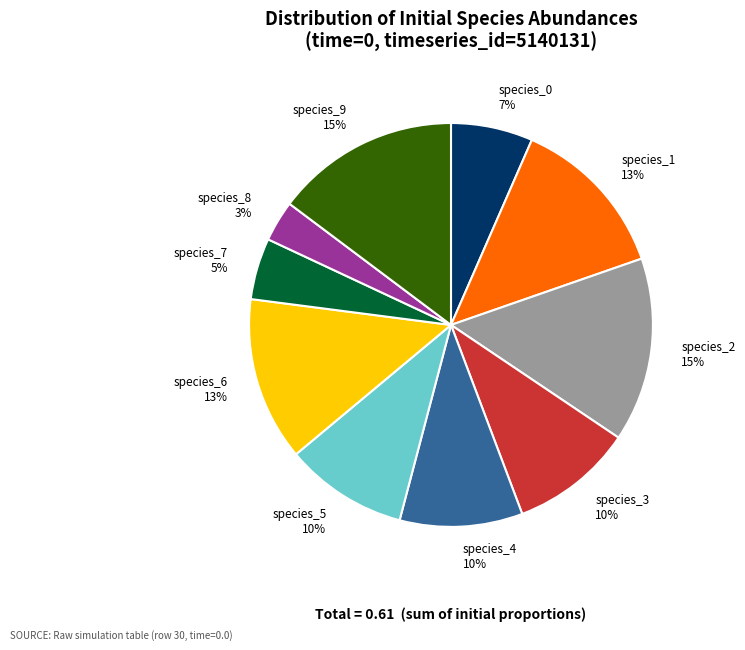

How many slices are in this pie chart?

10